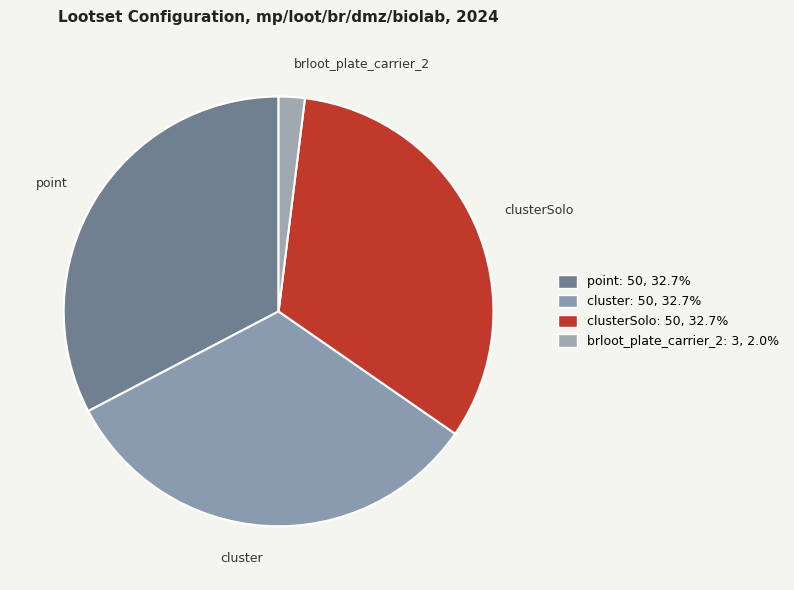

Which slice is the smallest?

brloot_plate_carrier_2